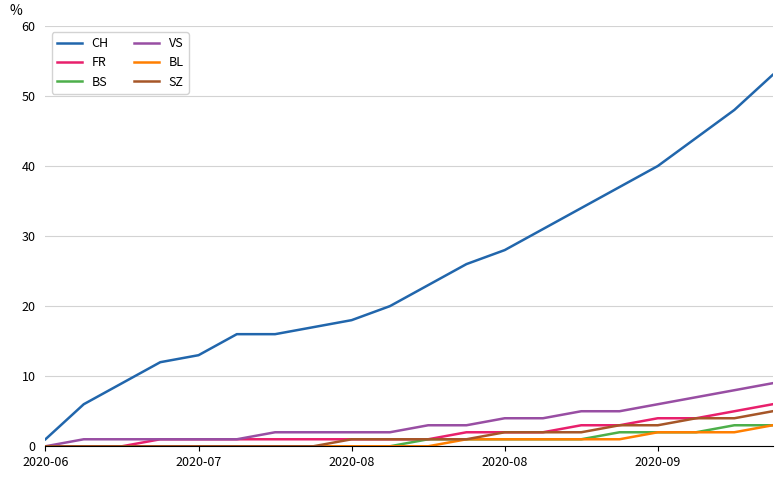

Which series has the largest total across all categories?

CH